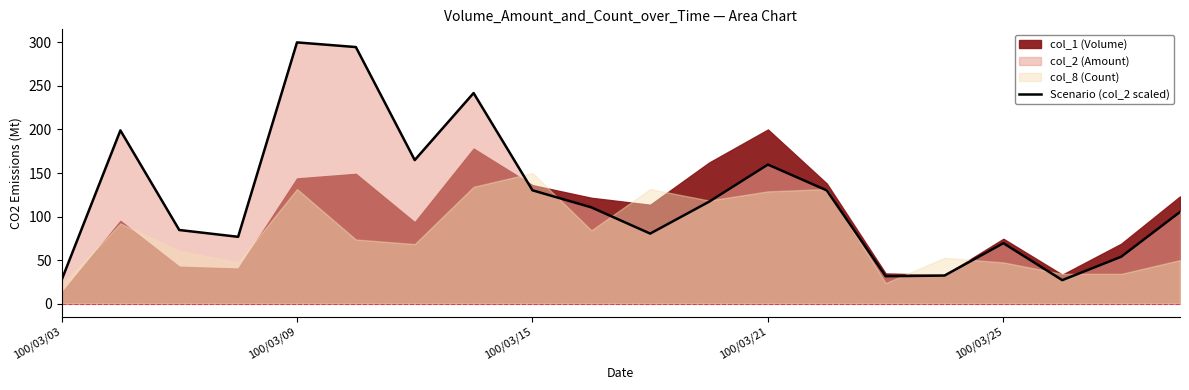

What is the highest value of the Scenario (col_2 scaled) series?

300.0